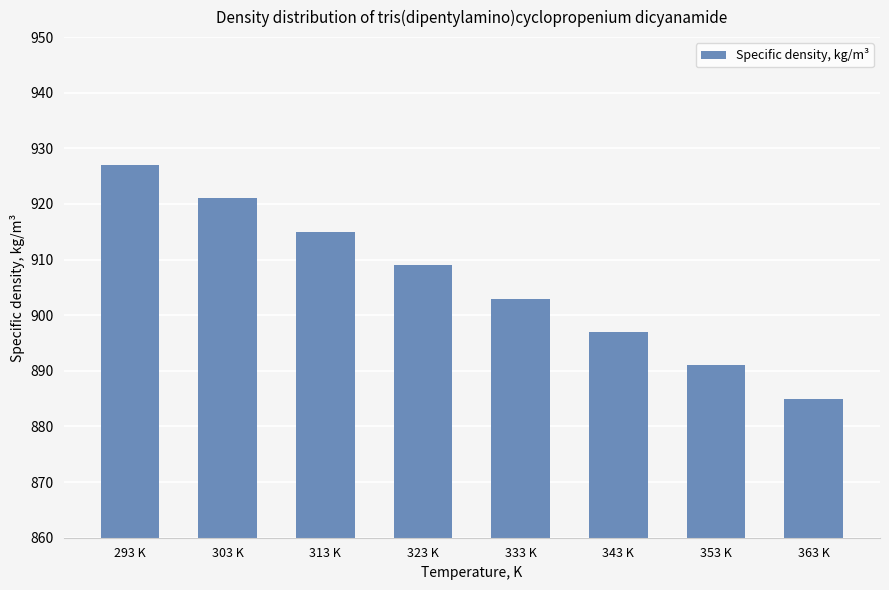

What is the greatest value displayed?

927